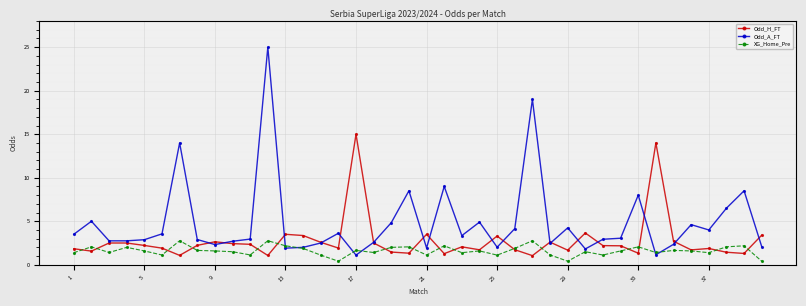

What is the maximum value for Odd_H_FT?

15.0